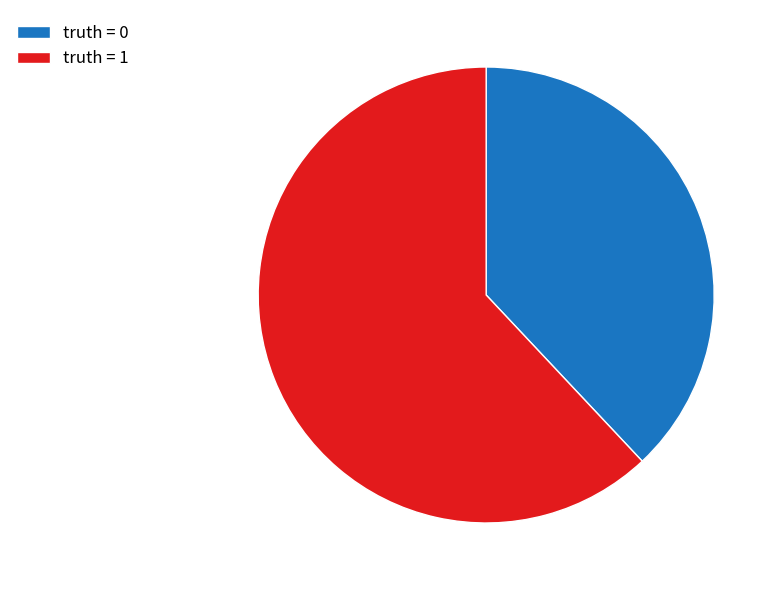

What is the majority slice?

truth = 1